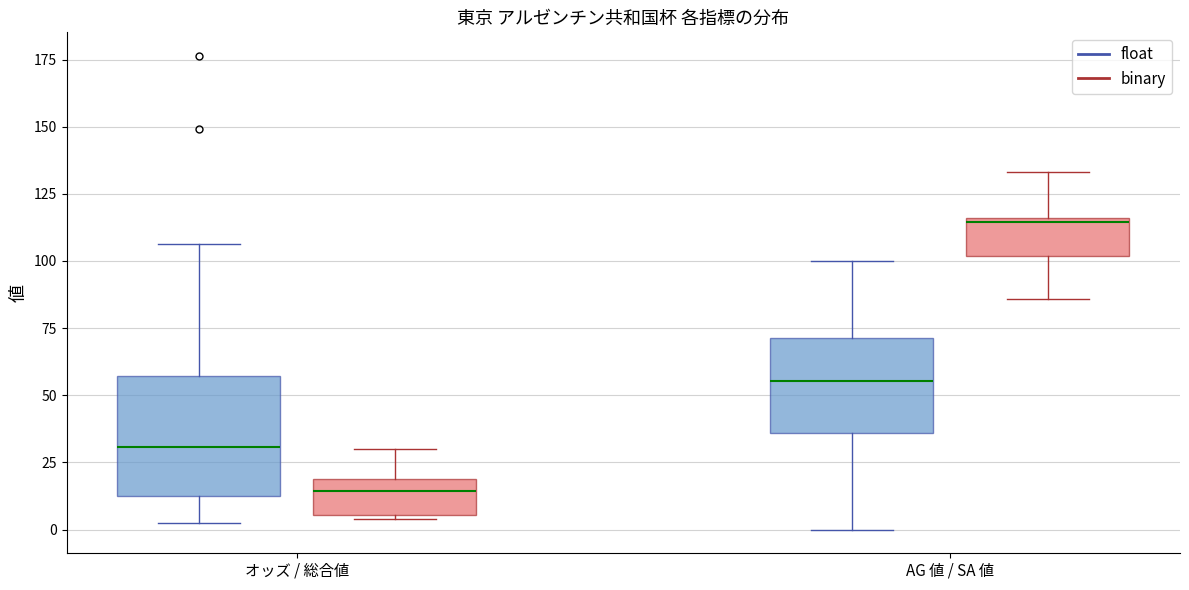

Which box has the lowest median line?

オッズ / 総合値 (binary)